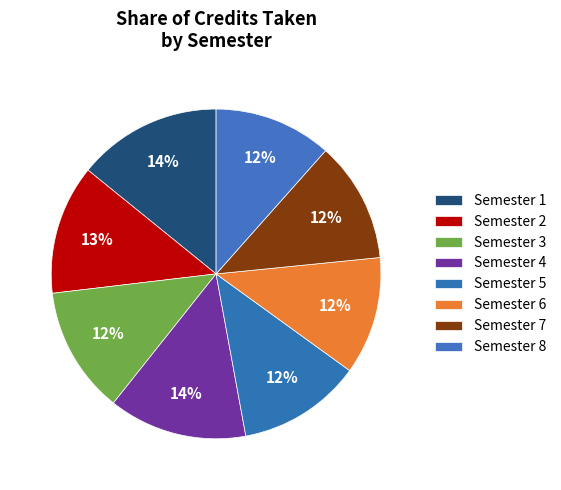

To the nearest percent, what percentage of the pie is Semester 3?

12%